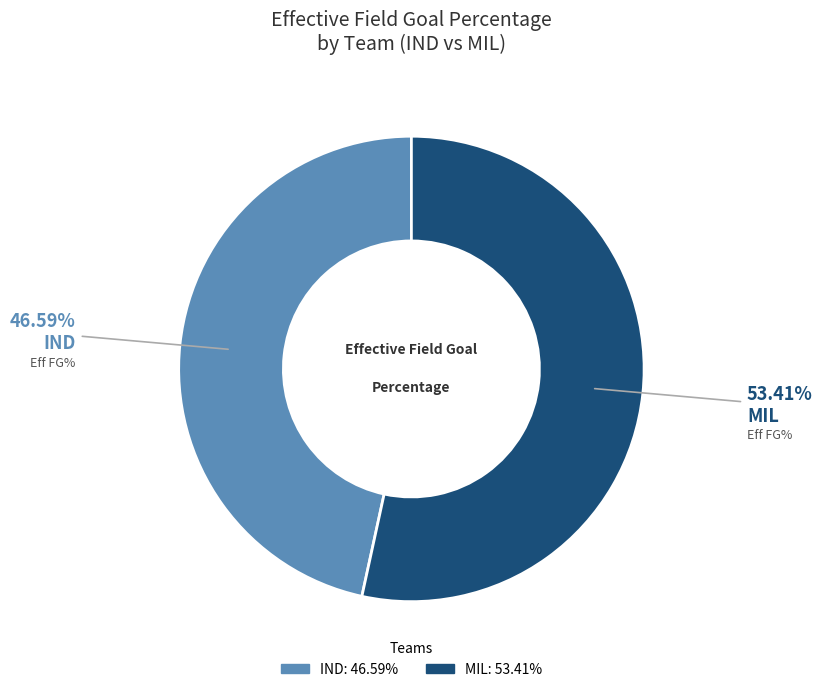

To the nearest percent, what is the difference between the MIL and IND slice percentages?

7%